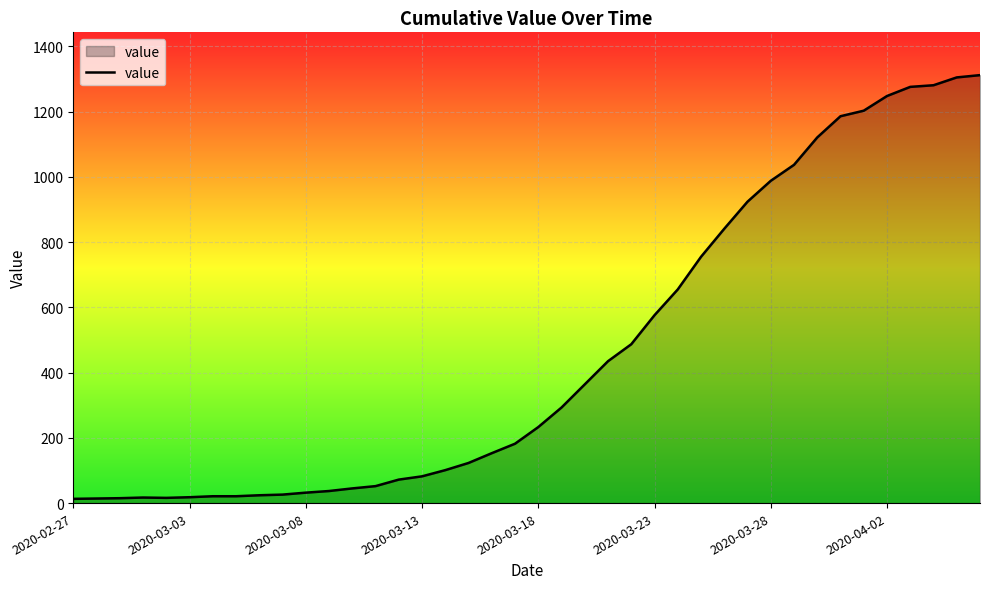

What is the greatest value displayed?

1312